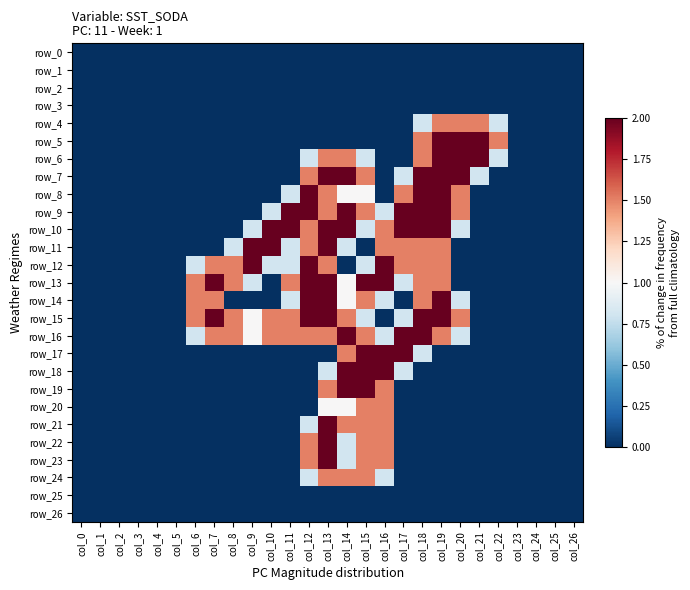

Reading right to left, what are all the values shown in this chart?

row_0: 0.0	0.0	0.0	0.0	0.0	0.0	0.0	0.0	0.0	0.0	0.0	0.0	0.0	0.0	0.0	0.0	0.0	0.0	0.0	0.0	0.0	0.0	0.0	0.0	0.0	0.0	0.0
row_1: 0.0	0.0	0.0	0.0	0.0	0.0	0.0	0.0	0.0	0.0	0.0	0.0	0.0	0.0	0.0	0.0	0.0	0.0	0.0	0.0	0.0	0.0	0.0	0.0	0.0	0.0	0.0
row_2: 0.0	0.0	0.0	0.0	0.0	0.0	0.0	0.0	0.0	0.0	0.0	0.0	0.0	0.0	0.0	0.0	0.0	0.0	0.0	0.0	0.0	0.0	0.0	0.0	0.0	0.0	0.0
row_3: 0.0	0.0	0.0	0.0	0.0	0.0	0.0	0.0	0.0	0.0	0.0	0.0	0.0	0.0	0.0	0.0	0.0	0.0	0.0	0.0	0.0	0.0	0.0	0.0	0.0	0.0	0.0
row_4: 0.0	0.0	0.0	0.0	0.8	1.5	1.5	1.5	0.8	0.0	0.0	0.0	0.0	0.0	0.0	0.0	0.0	0.0	0.0	0.0	0.0	0.0	0.0	0.0	0.0	0.0	0.0
row_5: 0.0	0.0	0.0	0.0	1.5	2.0	2.0	2.0	1.5	0.0	0.0	0.0	0.0	0.0	0.0	0.0	0.0	0.0	0.0	0.0	0.0	0.0	0.0	0.0	0.0	0.0	0.0
row_6: 0.0	0.0	0.0	0.0	0.8	2.0	2.0	2.0	1.5	0.0	0.0	0.8	1.5	1.5	0.8	0.0	0.0	0.0	0.0	0.0	0.0	0.0	0.0	0.0	0.0	0.0	0.0
row_7: 0.0	0.0	0.0	0.0	0.0	0.8	2.0	2.0	2.0	0.8	0.0	1.5	2.0	2.0	1.5	0.0	0.0	0.0	0.0	0.0	0.0	0.0	0.0	0.0	0.0	0.0	0.0
row_8: 0.0	0.0	0.0	0.0	0.0	0.0	1.5	2.0	2.0	1.5	0.0	1.0	1.0	1.5	2.0	0.8	0.0	0.0	0.0	0.0	0.0	0.0	0.0	0.0	0.0	0.0	0.0
row_9: 0.0	0.0	0.0	0.0	0.0	0.0	1.5	2.0	2.0	2.0	0.8	1.5	2.0	1.5	2.0	2.0	0.8	0.0	0.0	0.0	0.0	0.0	0.0	0.0	0.0	0.0	0.0
row_10: 0.0	0.0	0.0	0.0	0.0	0.0	0.8	2.0	2.0	2.0	1.5	0.8	2.0	2.0	1.5	2.0	2.0	0.8	0.0	0.0	0.0	0.0	0.0	0.0	0.0	0.0	0.0
row_11: 0.0	0.0	0.0	0.0	0.0	0.0	0.0	1.5	1.5	1.5	1.5	0.0	0.8	2.0	1.5	0.8	2.0	2.0	0.8	0.0	0.0	0.0	0.0	0.0	0.0	0.0	0.0
row_12: 0.0	0.0	0.0	0.0	0.0	0.0	0.0	1.5	1.5	1.5	2.0	0.8	0.0	1.5	2.0	0.8	0.8	2.0	1.5	1.5	0.8	0.0	0.0	0.0	0.0	0.0	0.0
row_13: 0.0	0.0	0.0	0.0	0.0	0.0	0.0	1.5	1.5	0.8	2.0	2.0	1.0	2.0	2.0	1.5	0.0	0.8	1.5	2.0	1.5	0.0	0.0	0.0	0.0	0.0	0.0
row_14: 0.0	0.0	0.0	0.0	0.0	0.0	0.8	2.0	1.5	0.0	0.8	1.5	1.0	2.0	2.0	0.8	0.0	0.0	0.0	1.5	1.5	0.0	0.0	0.0	0.0	0.0	0.0
row_15: 0.0	0.0	0.0	0.0	0.0	0.0	1.5	2.0	2.0	0.8	0.0	0.8	1.5	2.0	2.0	1.5	1.5	1.0	1.5	2.0	1.5	0.0	0.0	0.0	0.0	0.0	0.0
row_16: 0.0	0.0	0.0	0.0	0.0	0.0	0.8	1.5	2.0	2.0	0.8	1.5	2.0	1.5	1.5	1.5	1.5	1.0	1.5	1.5	0.8	0.0	0.0	0.0	0.0	0.0	0.0
row_17: 0.0	0.0	0.0	0.0	0.0	0.0	0.0	0.0	0.8	2.0	2.0	2.0	1.5	0.0	0.0	0.0	0.0	0.0	0.0	0.0	0.0	0.0	0.0	0.0	0.0	0.0	0.0
row_18: 0.0	0.0	0.0	0.0	0.0	0.0	0.0	0.0	0.0	0.8	2.0	2.0	2.0	0.8	0.0	0.0	0.0	0.0	0.0	0.0	0.0	0.0	0.0	0.0	0.0	0.0	0.0
row_19: 0.0	0.0	0.0	0.0	0.0	0.0	0.0	0.0	0.0	0.0	1.5	2.0	2.0	1.5	0.0	0.0	0.0	0.0	0.0	0.0	0.0	0.0	0.0	0.0	0.0	0.0	0.0
row_20: 0.0	0.0	0.0	0.0	0.0	0.0	0.0	0.0	0.0	0.0	1.5	1.5	1.0	1.0	0.0	0.0	0.0	0.0	0.0	0.0	0.0	0.0	0.0	0.0	0.0	0.0	0.0
row_21: 0.0	0.0	0.0	0.0	0.0	0.0	0.0	0.0	0.0	0.0	1.5	1.5	1.5	2.0	0.8	0.0	0.0	0.0	0.0	0.0	0.0	0.0	0.0	0.0	0.0	0.0	0.0
row_22: 0.0	0.0	0.0	0.0	0.0	0.0	0.0	0.0	0.0	0.0	1.5	1.5	0.8	2.0	1.5	0.0	0.0	0.0	0.0	0.0	0.0	0.0	0.0	0.0	0.0	0.0	0.0
row_23: 0.0	0.0	0.0	0.0	0.0	0.0	0.0	0.0	0.0	0.0	1.5	1.5	0.8	2.0	1.5	0.0	0.0	0.0	0.0	0.0	0.0	0.0	0.0	0.0	0.0	0.0	0.0
row_24: 0.0	0.0	0.0	0.0	0.0	0.0	0.0	0.0	0.0	0.0	0.8	1.5	1.5	1.5	0.8	0.0	0.0	0.0	0.0	0.0	0.0	0.0	0.0	0.0	0.0	0.0	0.0
row_25: 0.0	0.0	0.0	0.0	0.0	0.0	0.0	0.0	0.0	0.0	0.0	0.0	0.0	0.0	0.0	0.0	0.0	0.0	0.0	0.0	0.0	0.0	0.0	0.0	0.0	0.0	0.0
row_26: 0.0	0.0	0.0	0.0	0.0	0.0	0.0	0.0	0.0	0.0	0.0	0.0	0.0	0.0	0.0	0.0	0.0	0.0	0.0	0.0	0.0	0.0	0.0	0.0	0.0	0.0	0.0